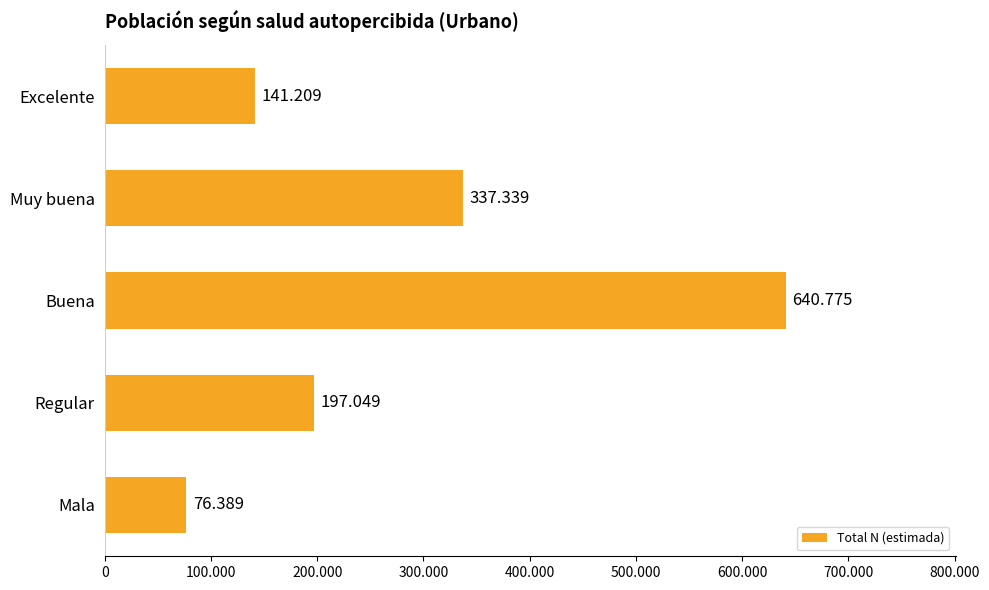

Does the chart contain any negative values?

No